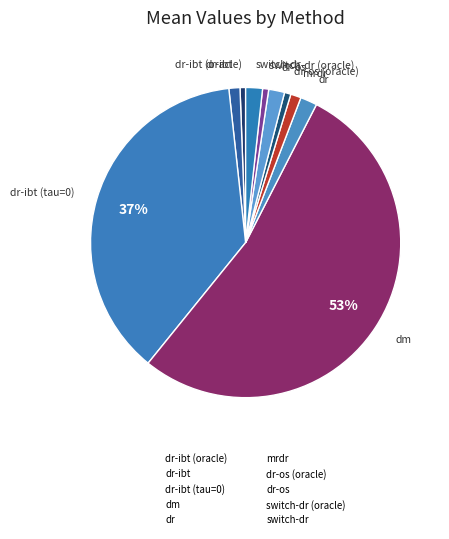

How many slices are in this pie chart?

10